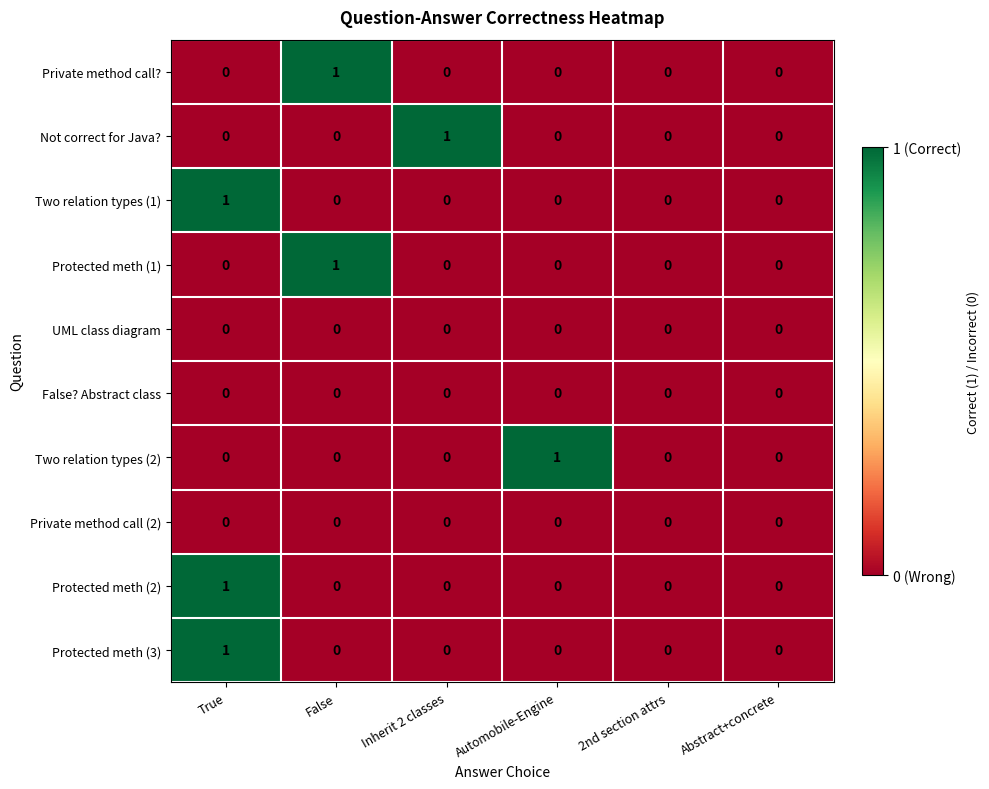

How many data points does each series have?

6